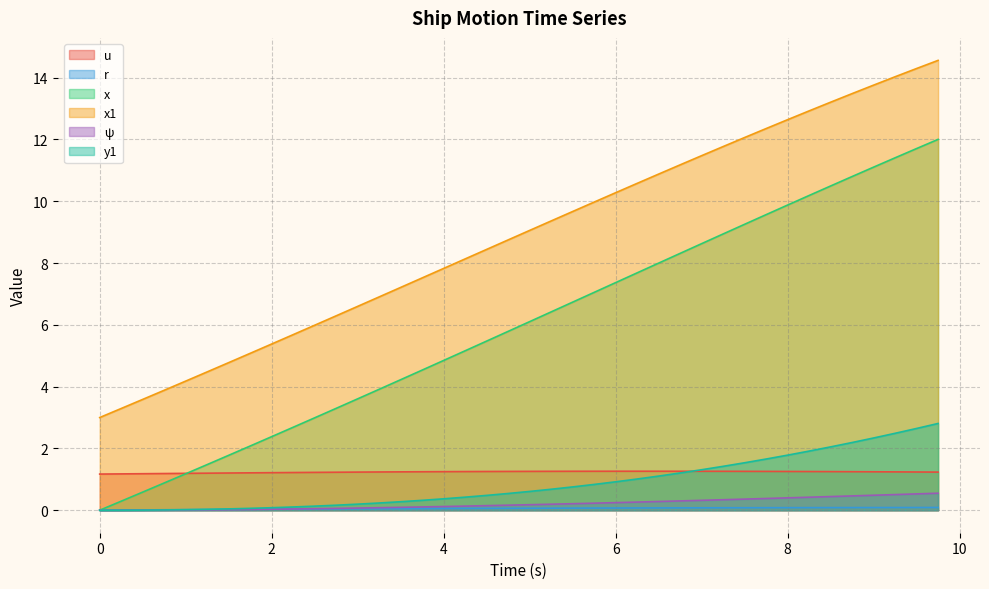

Reading right to left, what are all the values shown in this chart?

u: 1.2	1.2	1.2	1.2	1.2	1.2	1.3	1.3	1.3	1.3	1.3	1.3	1.3	1.3	1.3	1.3	1.3	1.3	1.3	1.3	1.3	1.3	1.3	1.2	1.2	1.2	1.2	1.2	1.2	1.2	1.2	1.2	1.2	1.2	1.2	1.2	1.2	1.2	1.2	1.2
r: 0.1	0.1	0.1	0.1	0.1	0.1	0.1	0.1	0.1	0.1	0.1	0.1	0.1	0.1	0.1	0.1	0.1	0.1	0.1	0.1	0.1	0.1	0.1	0.1	0.1	0.1	0.0	0.0	0.0	0.0	0.0	0.0	0.0	0.0	0.0	0.0	0.0	0.0	0.0	0.0
x: 12.0	11.7	11.4	11.1	10.8	10.5	10.2	9.9	9.6	9.3	8.9	8.6	8.3	8.0	7.7	7.4	7.0	6.7	6.4	6.1	5.8	5.5	5.2	4.8	4.5	4.2	3.9	3.6	3.3	3.0	2.7	2.4	2.1	1.8	1.5	1.2	0.9	0.6	0.3	0.0
x1: 14.6	14.3	14.0	13.8	13.5	13.2	12.9	12.6	12.4	12.1	11.8	11.5	11.2	10.9	10.6	10.3	10.0	9.7	9.4	9.1	8.7	8.4	8.1	7.8	7.5	7.2	6.9	6.6	6.3	6.0	5.7	5.4	5.1	4.8	4.5	4.2	3.9	3.6	3.3	3.0
psi: 0.6	0.5	0.5	0.5	0.5	0.4	0.4	0.4	0.4	0.4	0.3	0.3	0.3	0.3	0.3	0.2	0.2	0.2	0.2	0.2	0.2	0.1	0.1	0.1	0.1	0.1	0.1	0.1	0.1	0.0	0.0	0.0	0.0	0.0	0.0	0.0	0.0	0.0	0.0	0.0
y1: 2.8	2.6	2.5	2.3	2.2	2.1	1.9	1.8	1.7	1.5	1.4	1.3	1.2	1.1	1.0	0.9	0.8	0.8	0.7	0.6	0.5	0.5	0.4	0.4	0.3	0.3	0.2	0.2	0.2	0.1	0.1	0.1	0.1	0.0	0.0	0.0	0.0	0.0	0.0	0.0